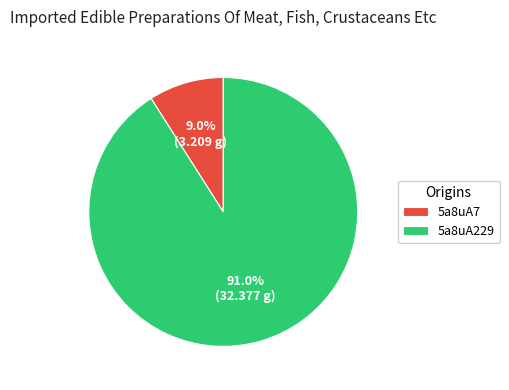

Which slice is the largest?

5a8uA229